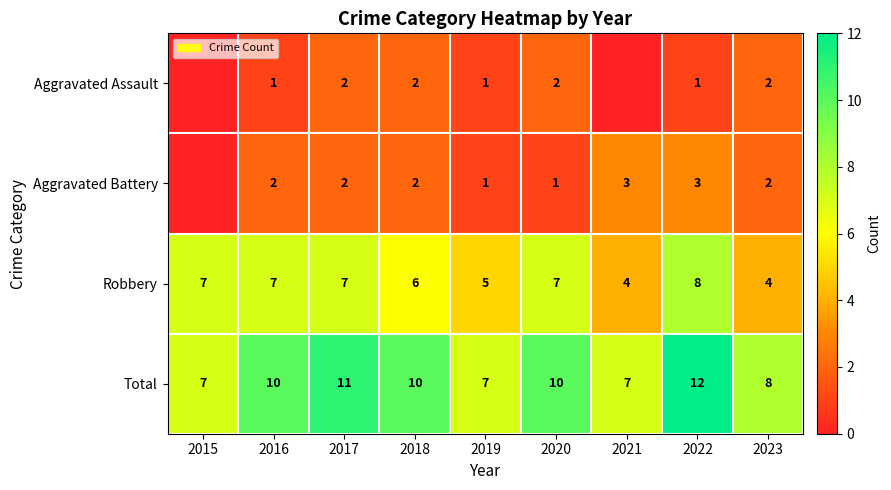

The value of Robbery at 2016 is 7. True or false?

True